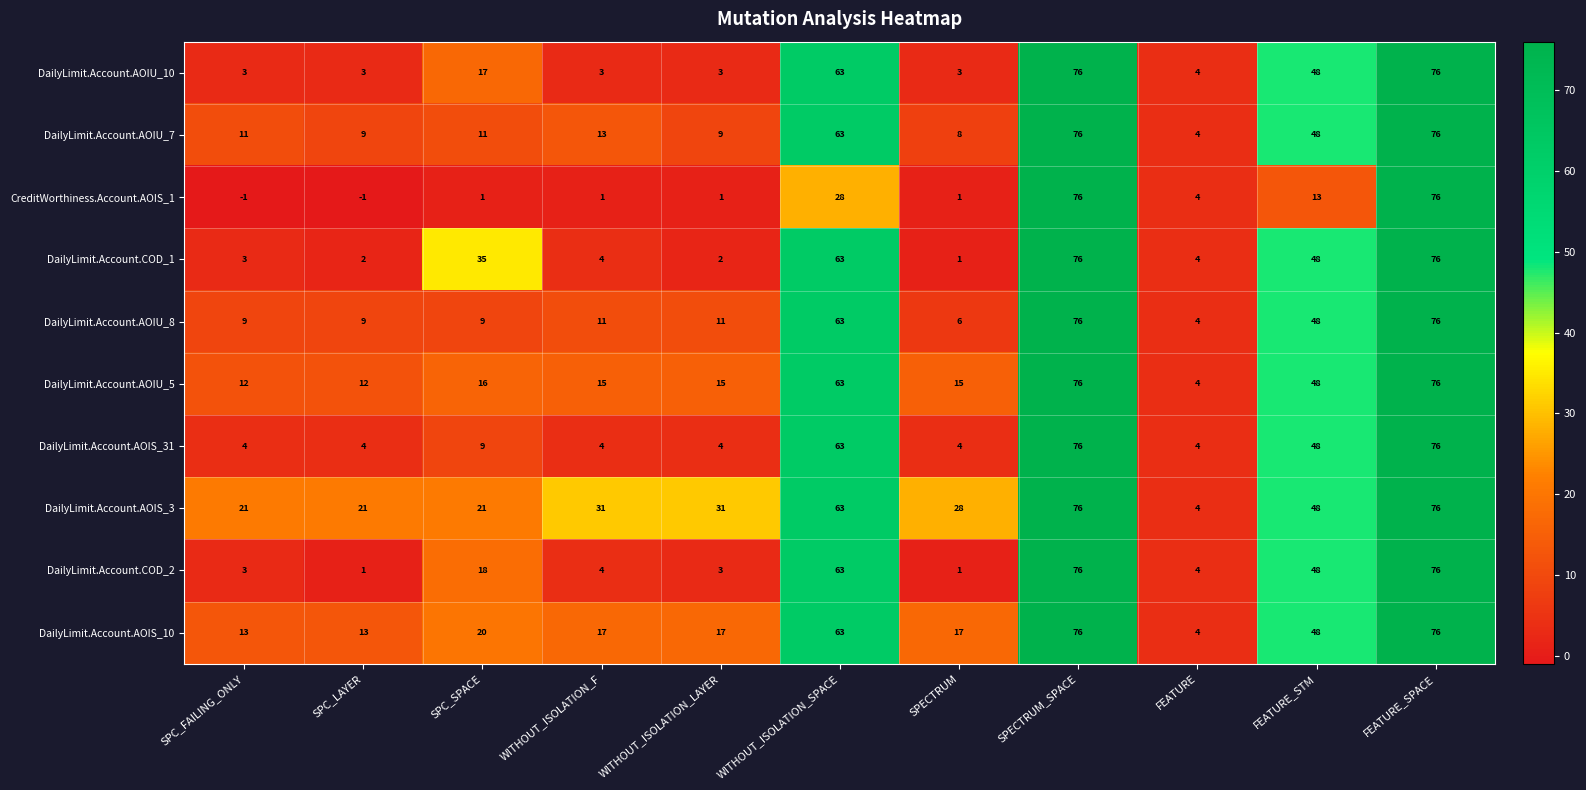

Read the DailyLimit.Account.AOIU_10 value at SPC_FAILING_ONLY.

3